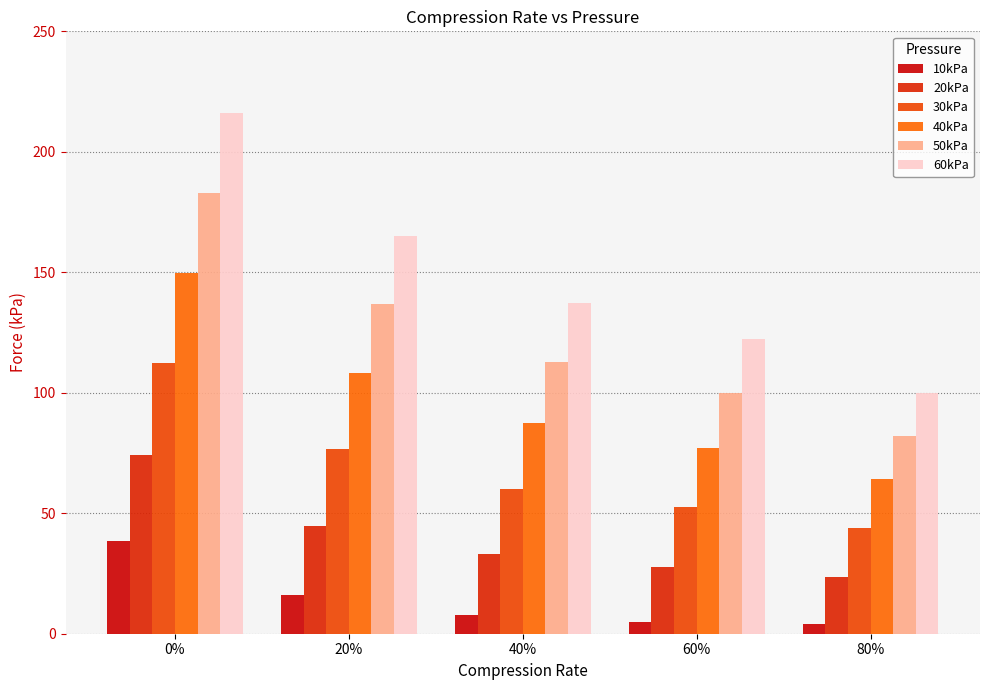

What is the total value across all series at 40%?

438.5